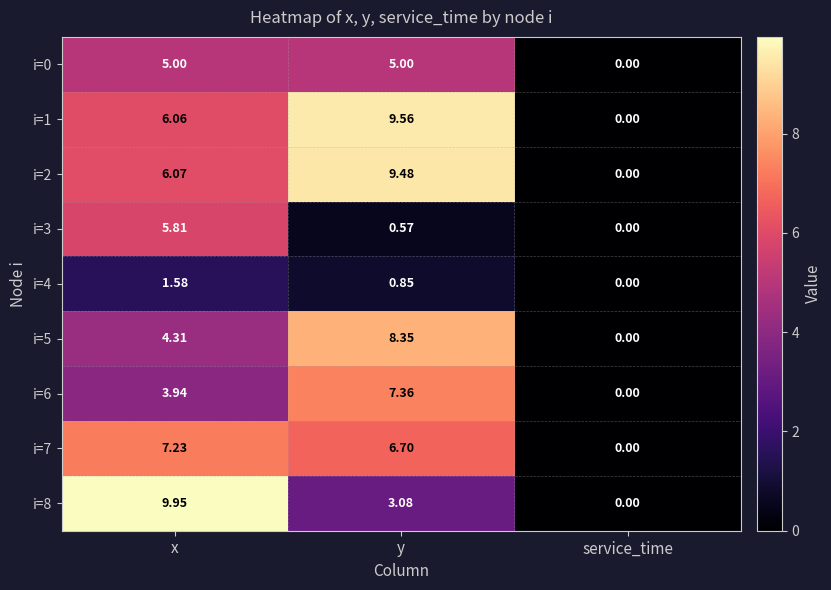

At which category is the sum across all series the highest?

y